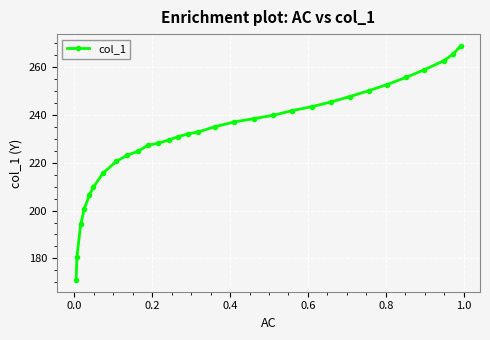

What is the smallest value displayed?

171.0